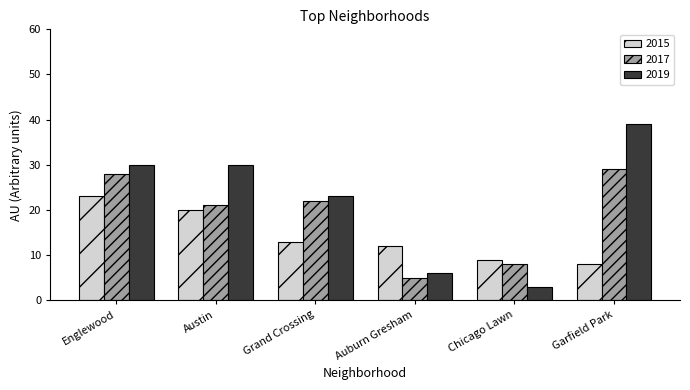

Which series changed the most between Austin and Chicago Lawn?

2019